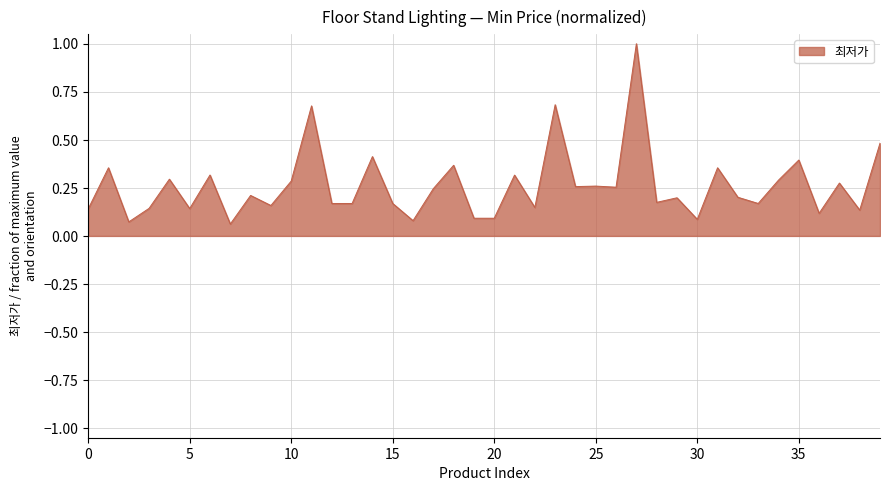

What is the difference between the maximum and minimum values?

0.9